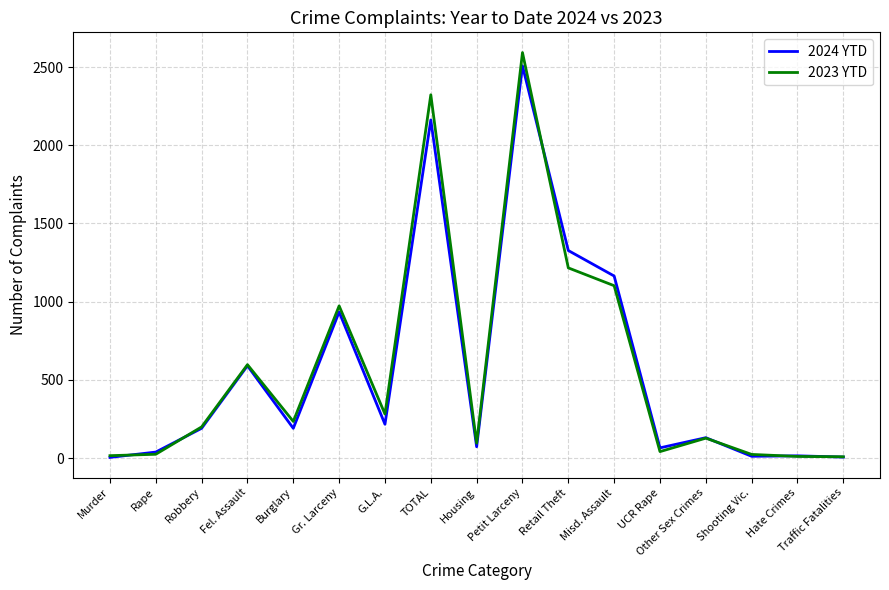

Between Burglary and G.L.A., which series saw the biggest shift?

2023 YTD